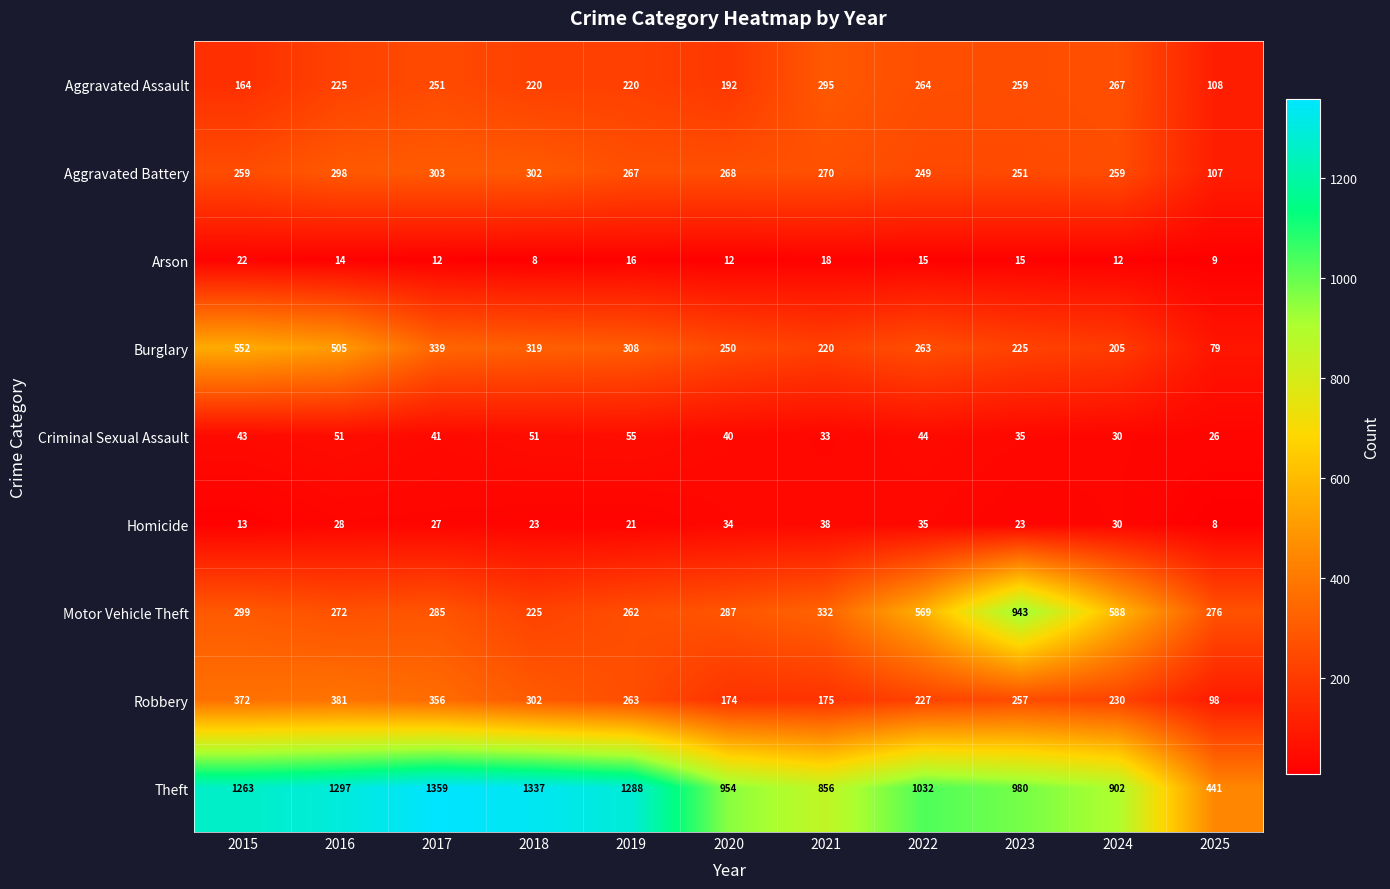

List the series in order of their peak value, highest first.

Theft, Motor Vehicle Theft, Burglary, Robbery, Aggravated Battery, Aggravated Assault, Criminal Sexual Assault, Homicide, Arson